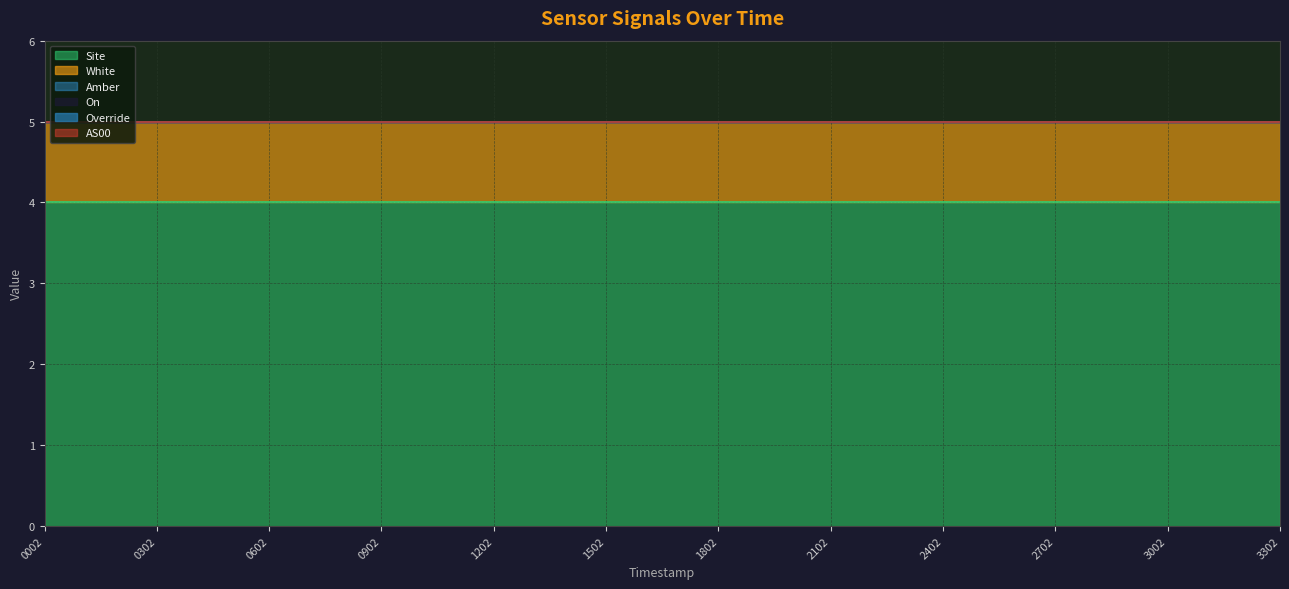

True or false: Override and White cross at least once.

False